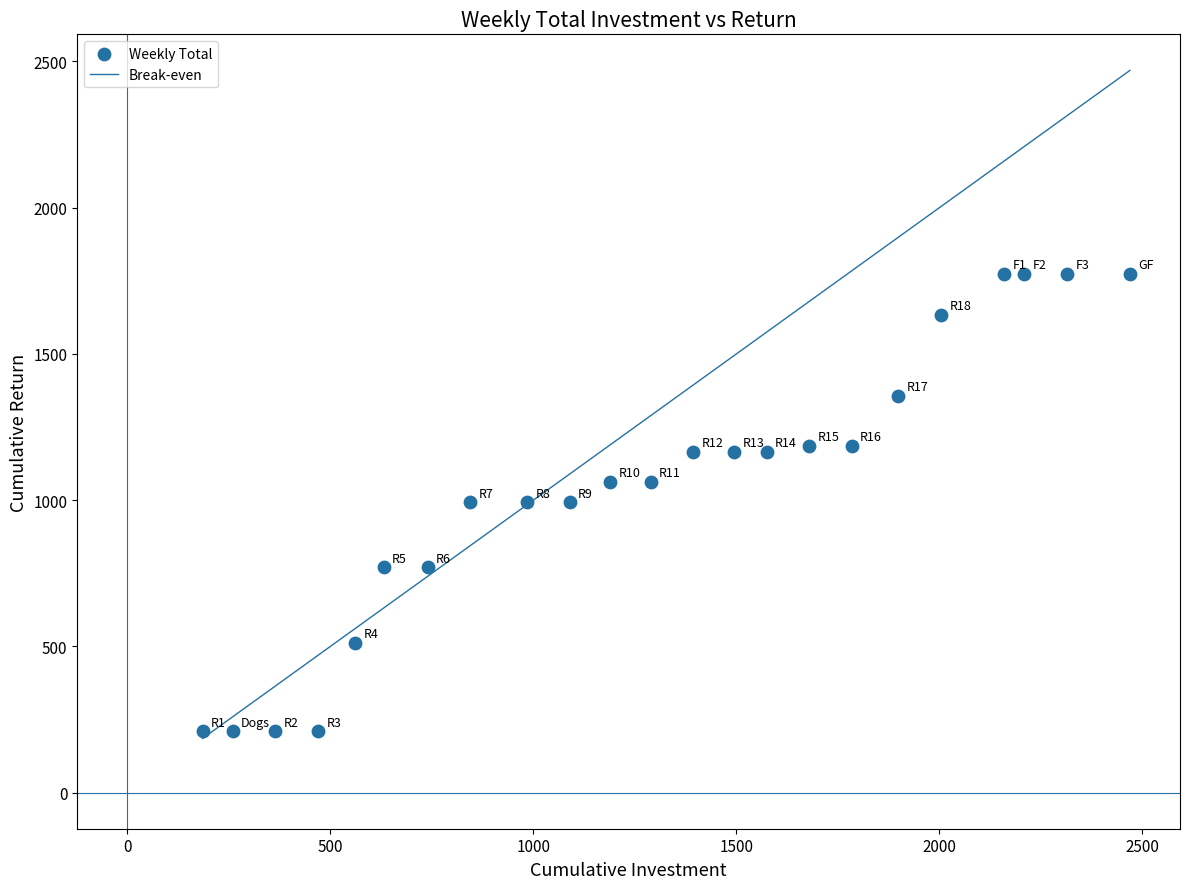

What is the range of X values (max minus min)?

2284.4